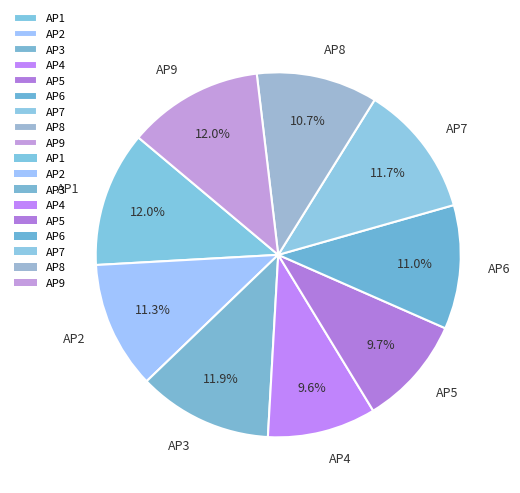

Does AP8 account for over 50% of the chart?

No